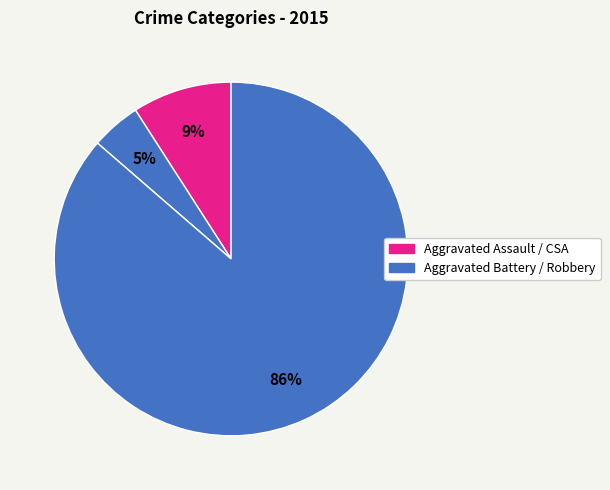

Which category has the biggest portion of the pie?

Robbery